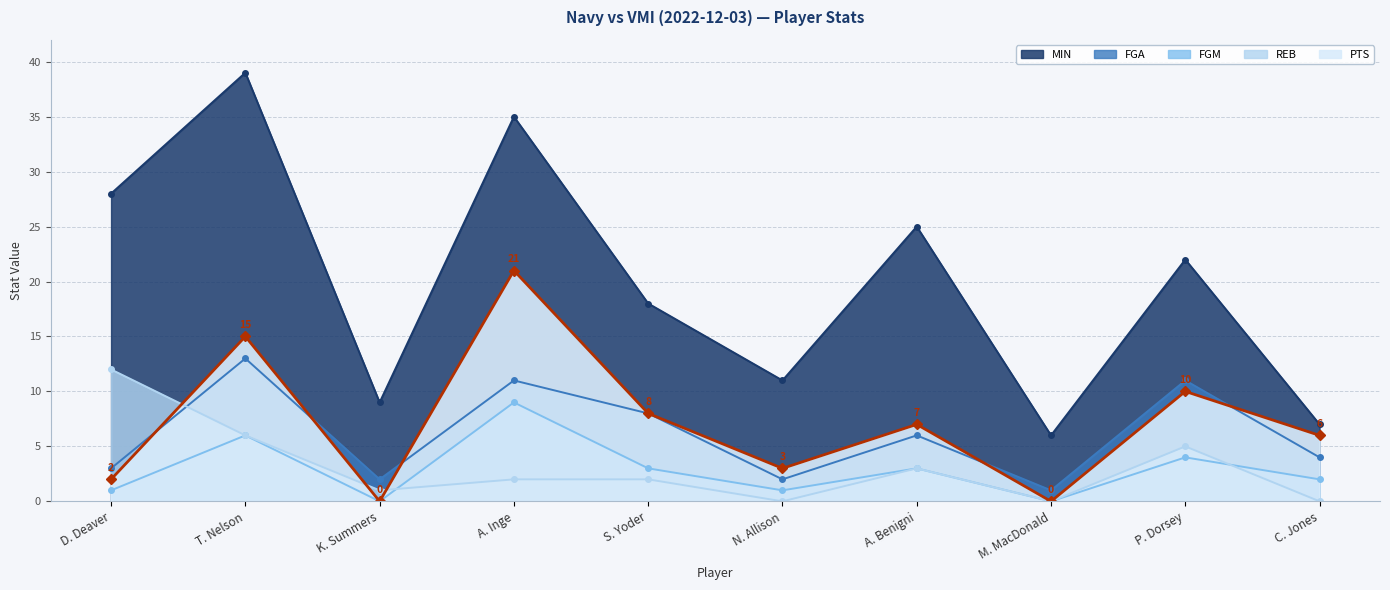

What position from the right is P. Dorsey?

2